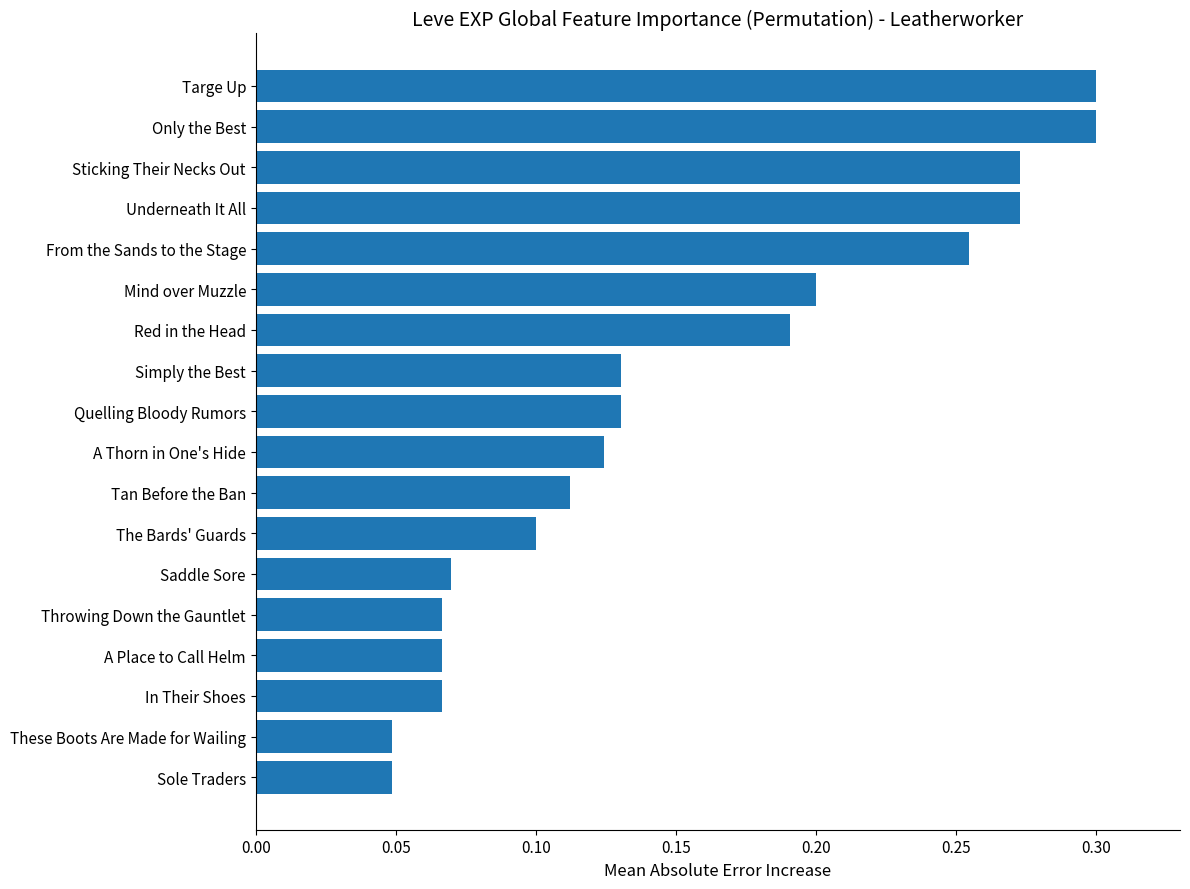

True or false: the data shows 0.1 at Simply the Best.

True